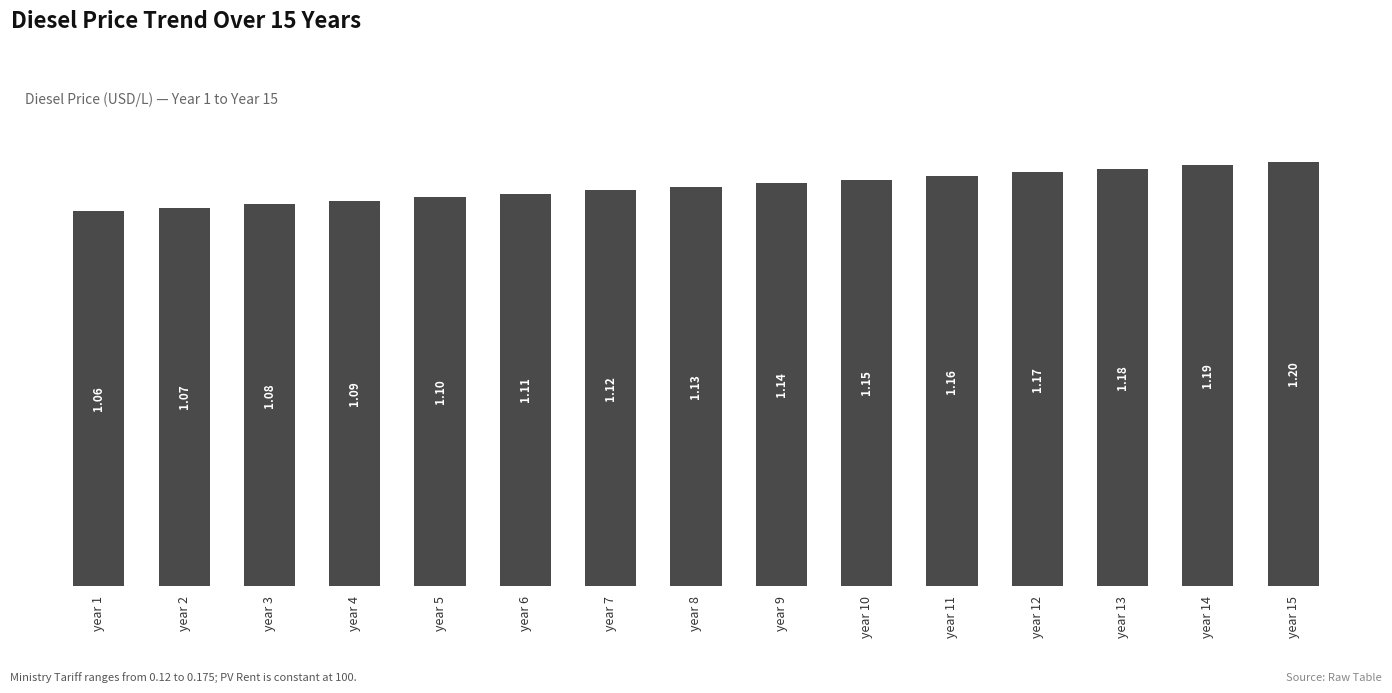

Are the bars grouped side by side (vs. stacked)?

No